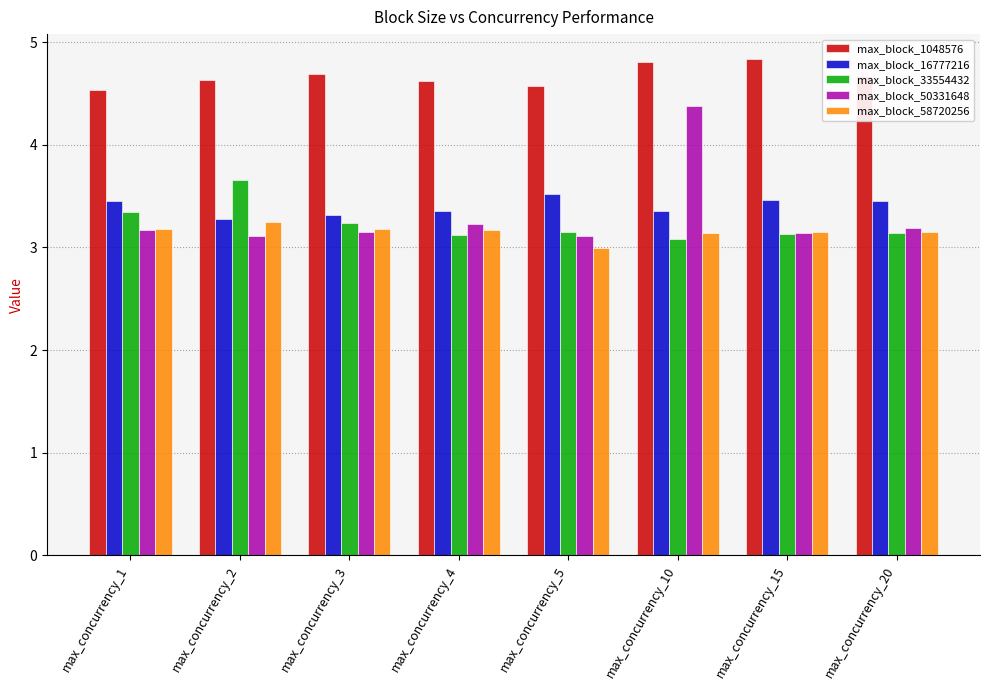

List the series in order of their peak value, lowest first.

max_block_58720256, max_block_16777216, max_block_33554432, max_block_50331648, max_block_1048576